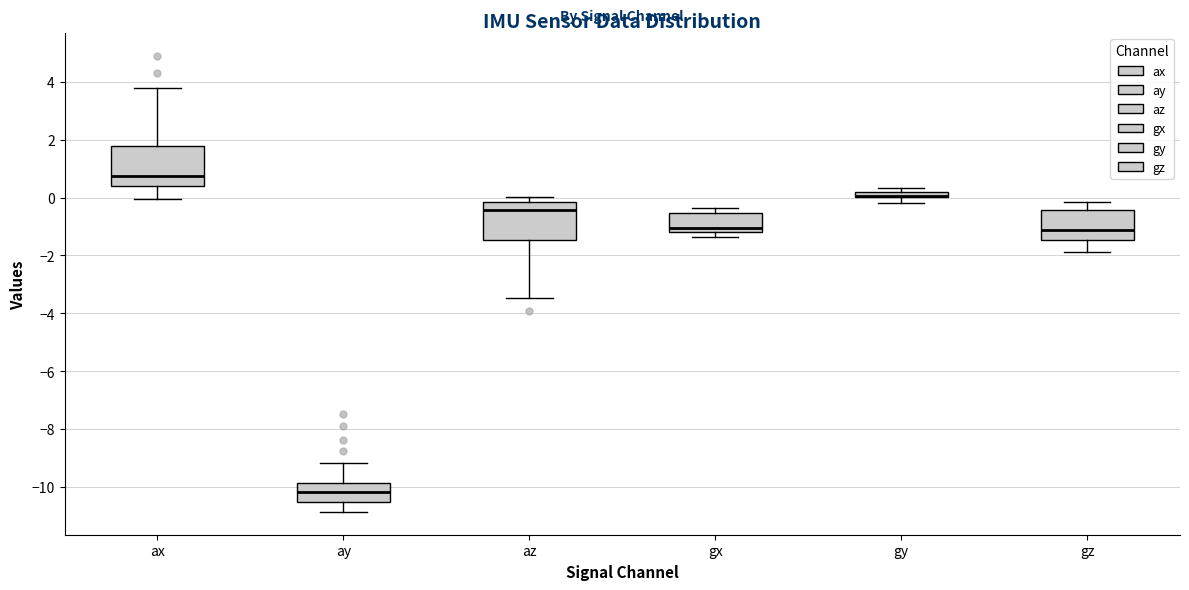

Where is the lower edge of the box for gx on the y-axis? The values are not printed on the chart, so give them approximately, as read against the axis.

-1.2